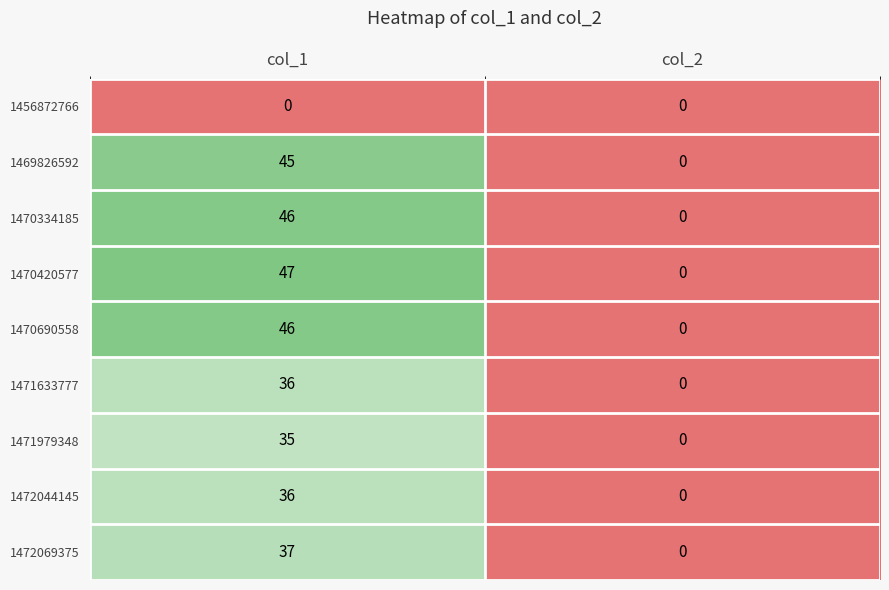

Which series has the widest spread of values?

1470420577